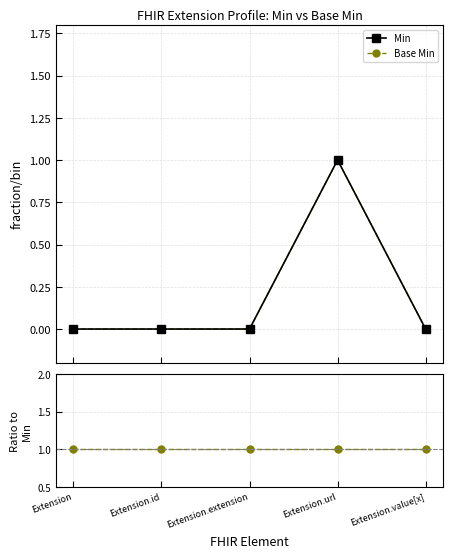

Reading left to right, list all the values displayed in this chart.

Min: 0	0	0	1	0
Base Min: 0	0	0	1	0
Base Min / Min: 1	1	1	1	1